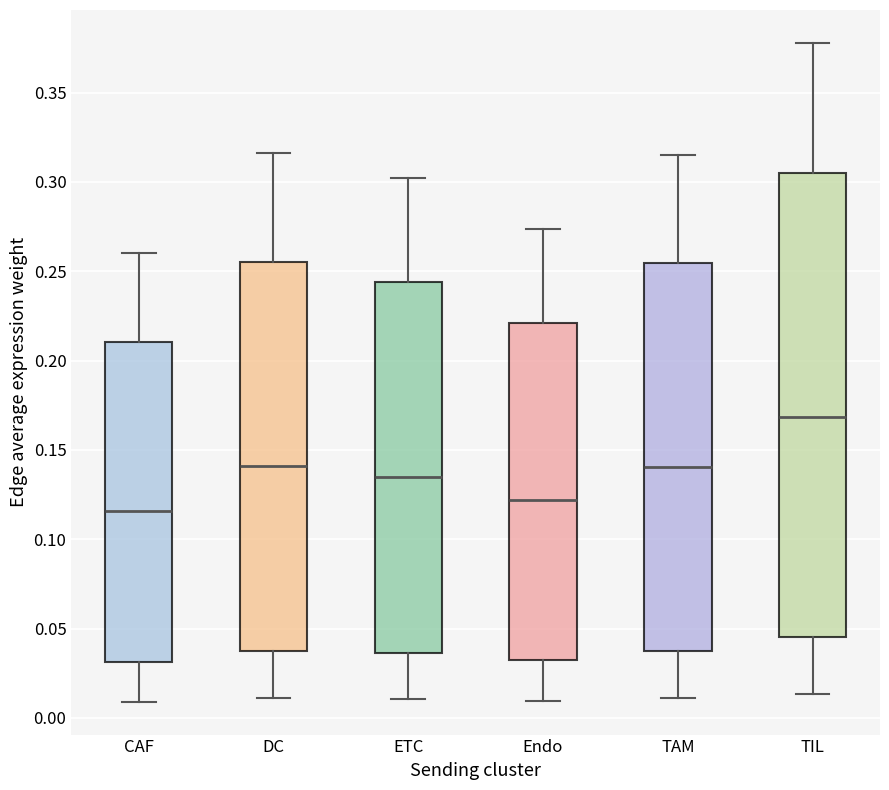

Comparing the boxes themselves (not the whiskers), which one is the tallest?

TIL